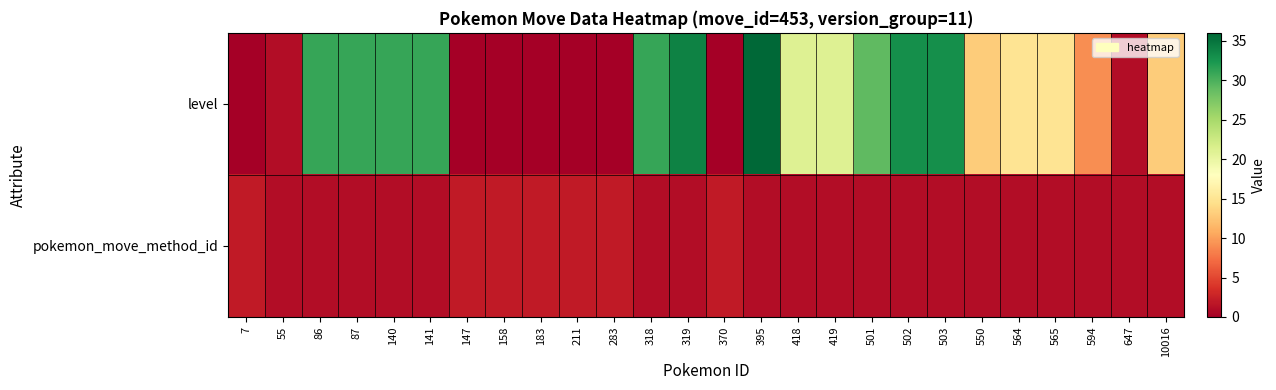

Between 7 and 141, which series saw the biggest shift?

level